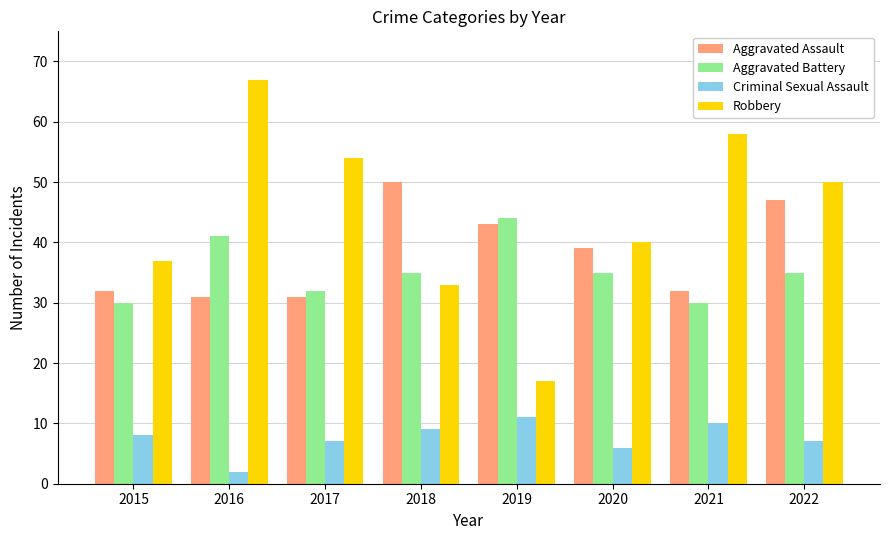

What are all the series names shown in the legend?

Aggravated Assault, Aggravated Battery, Criminal Sexual Assault, Robbery